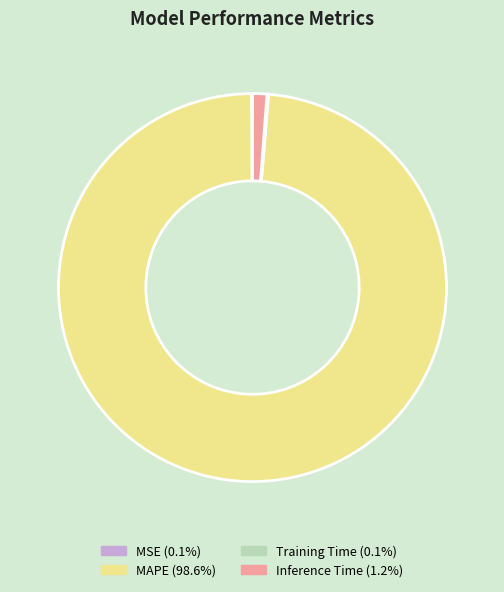

Which slice is the largest?

MAPE